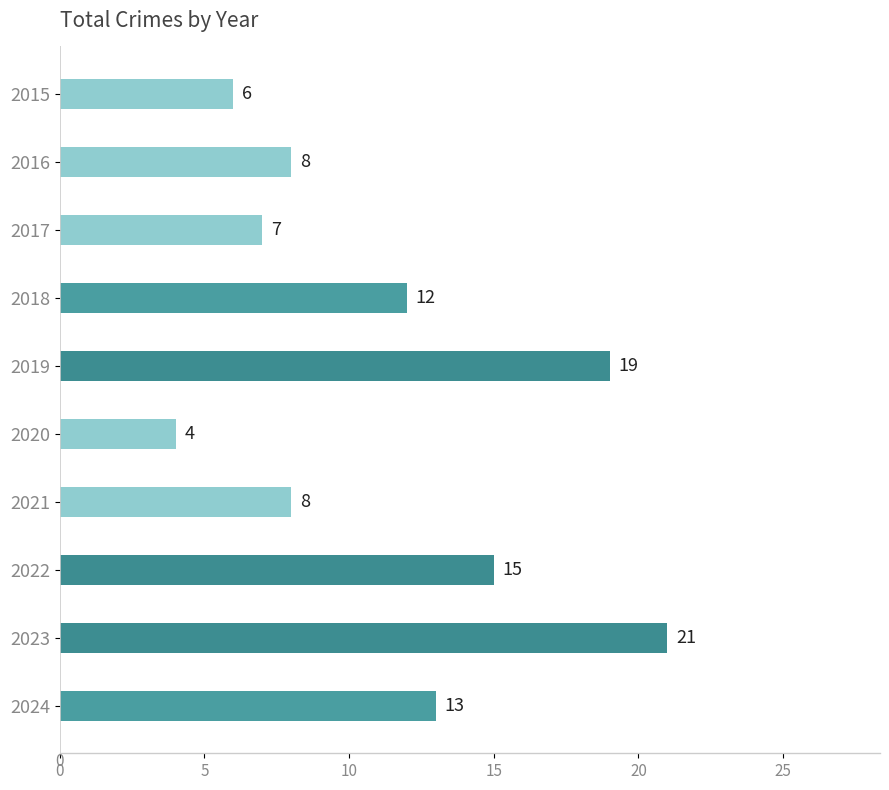

The value at 2015 is 10. True or false?

False